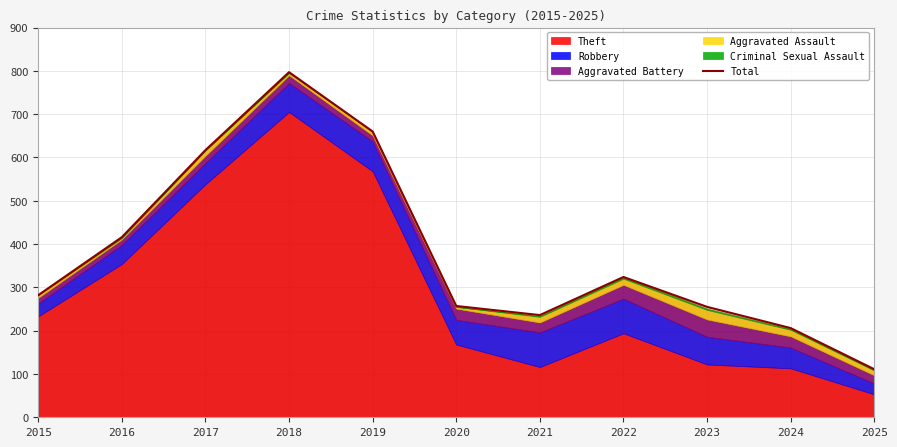

What is the value of the 7th point from the left?

236